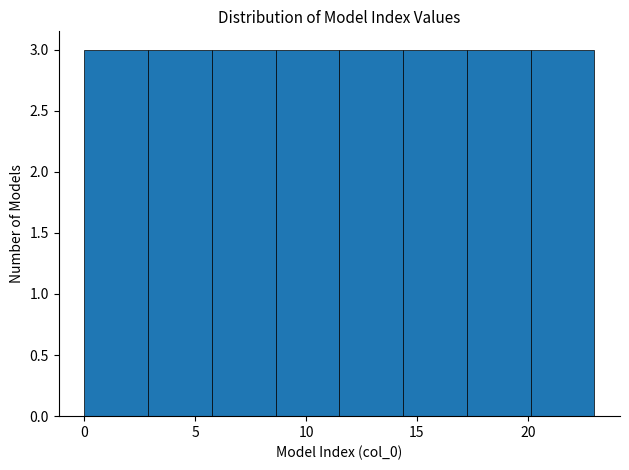

How tall is the bar that spans 8.5 to 11.5 on the x-axis? Neither the bar edges nor the heights are printed on the chart, so give them approximately, as read against the axes.

3